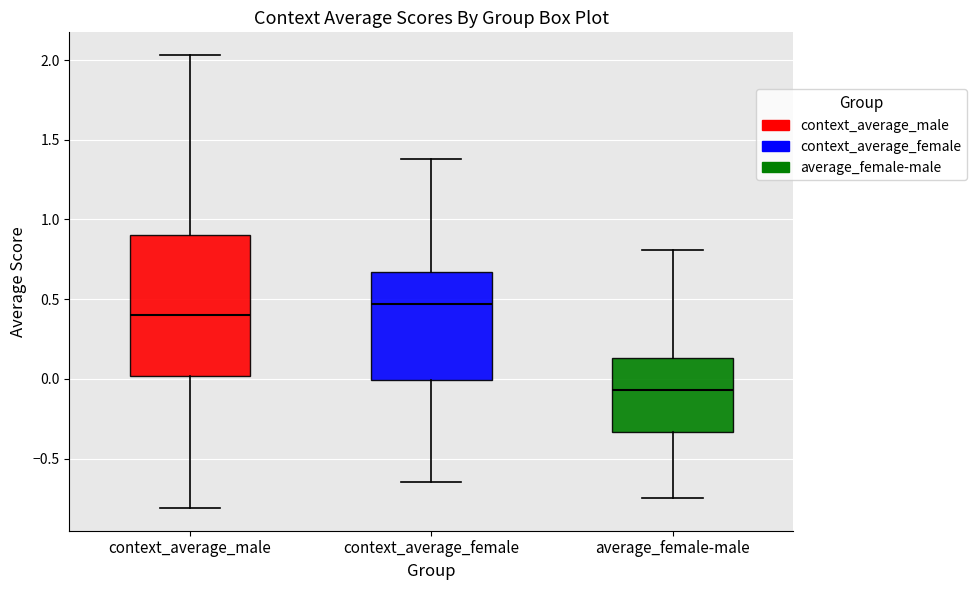

Which box has the lowest median line?

average_female-male